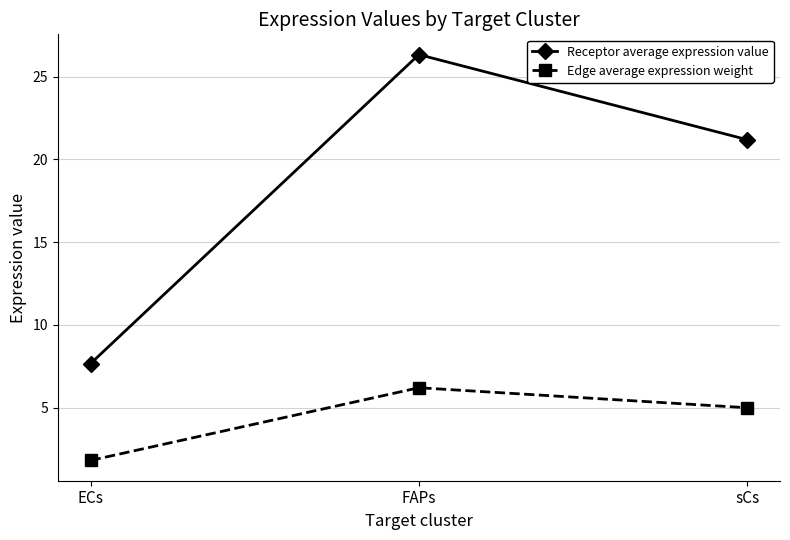

What are all the series names shown in the legend?

Receptor average expression value, Edge average expression weight